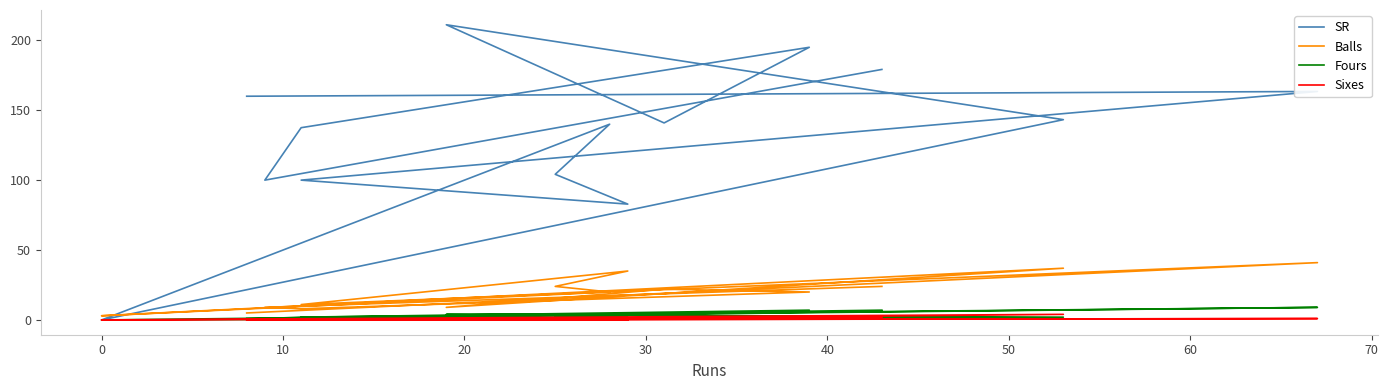

Between 60 and 70, which series saw the biggest shift?

SR